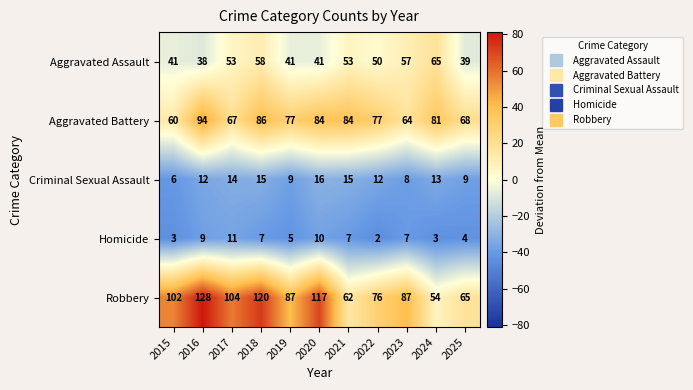

Which series has the widest spread of values?

Robbery